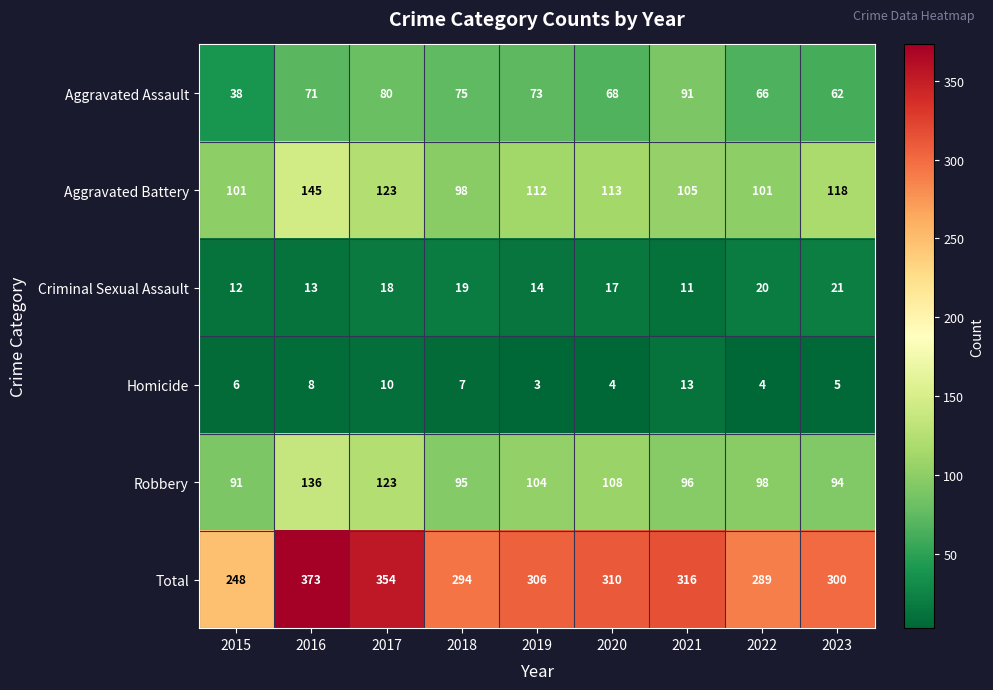

What is the smallest value displayed?

3